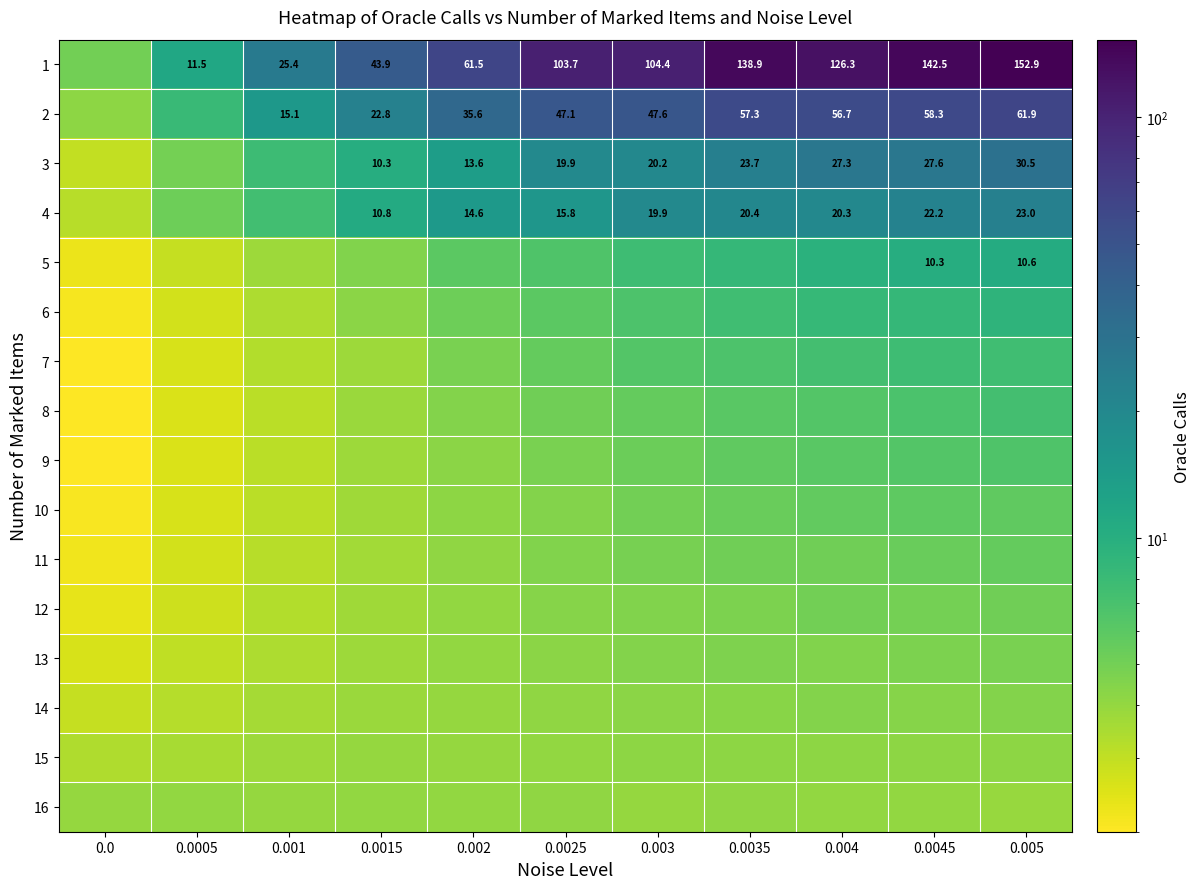

What is the difference between the maximum and minimum values in the 7 series?

5.6